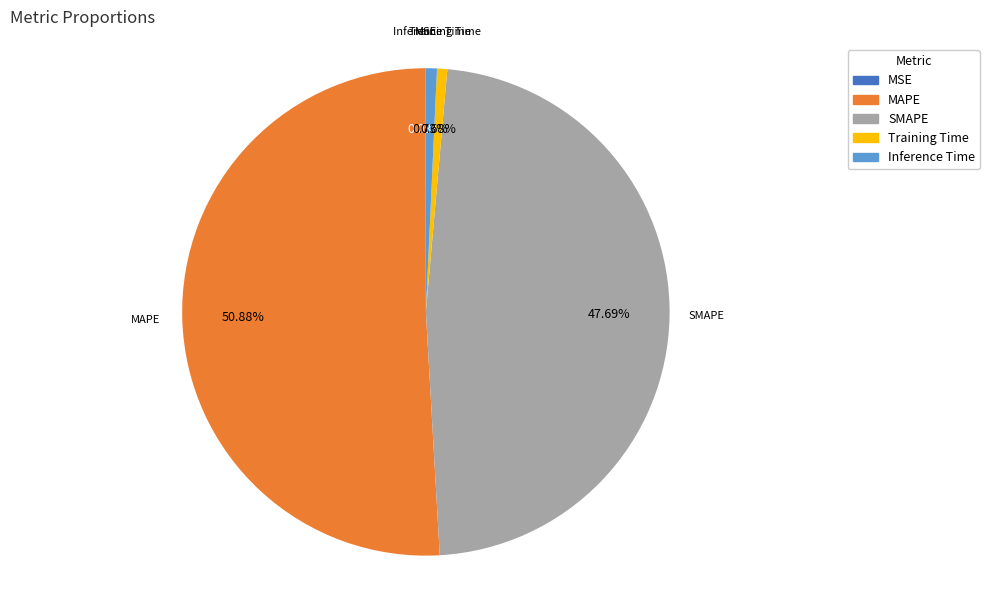

Between MAPE and SMAPE, which is larger?

MAPE